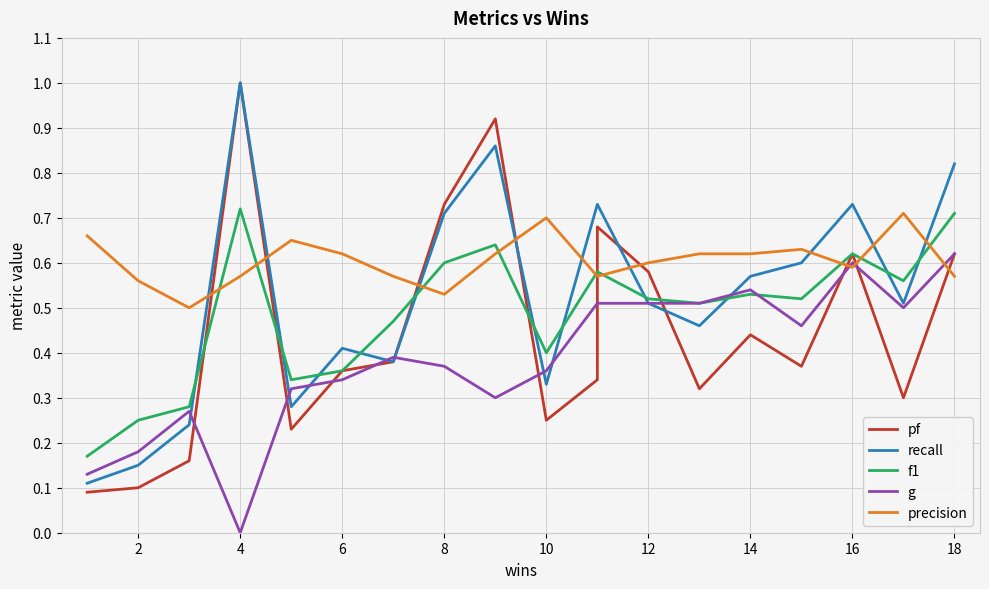

Reading left to right, extract all data points from this chart.

pf: 0.1	0.1	0.2	1.0	0.2	0.4	0.4	0.7	0.9	0.2	0.3	0.7	0.6	0.3	0.4	0.4	0.6	0.3	0.6
recall: 0.1	0.1	0.2	1.0	0.3	0.4	0.4	0.7	0.9	0.3	0.7	0.7	0.5	0.5	0.6	0.6	0.7	0.5	0.8
f1: 0.2	0.2	0.3	0.7	0.3	0.4	0.5	0.6	0.6	0.4	0.6	0.6	0.5	0.5	0.5	0.5	0.6	0.6	0.7
g: 0.1	0.2	0.3	0.0	0.3	0.3	0.4	0.4	0.3	0.4	0.5	0.5	0.5	0.5	0.5	0.5	0.6	0.5	0.6
precision: 0.7	0.6	0.5	0.6	0.7	0.6	0.6	0.5	0.6	0.7	0.6	0.6	0.6	0.6	0.6	0.6	0.6	0.7	0.6